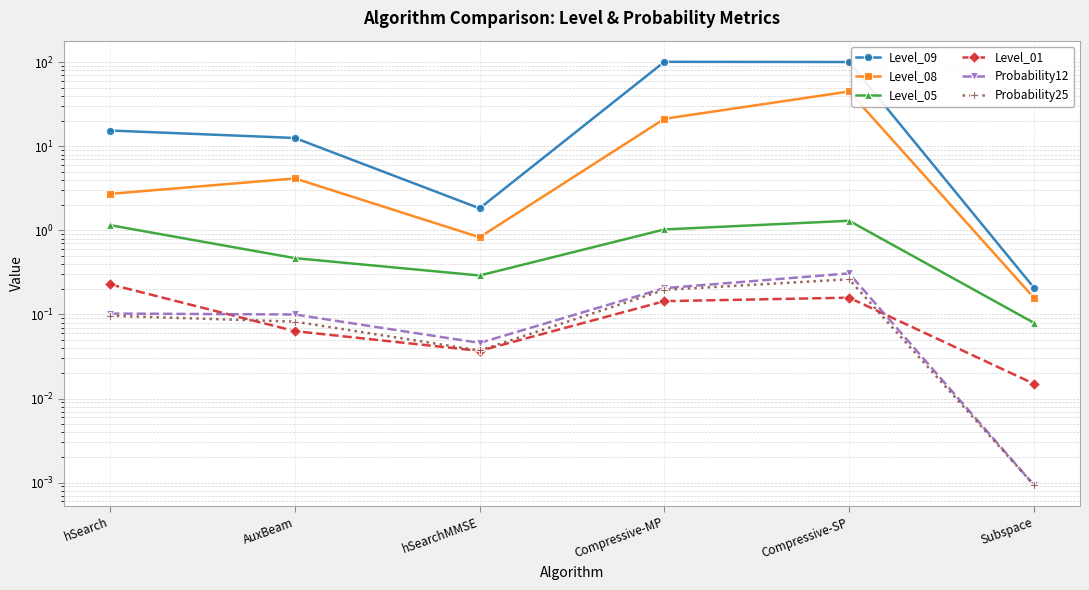

True or false: Level_08 has more than 2 points higher than both neighbors.

False